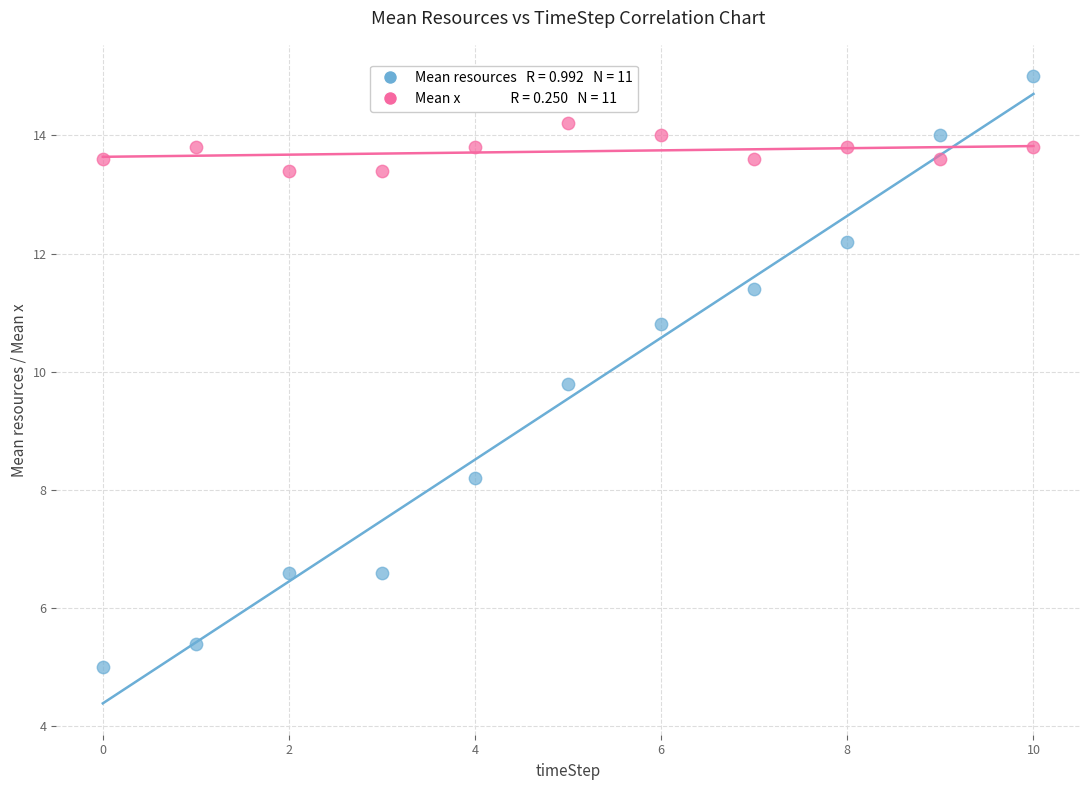

Across all series, what Y value is closest to 10?

9.8